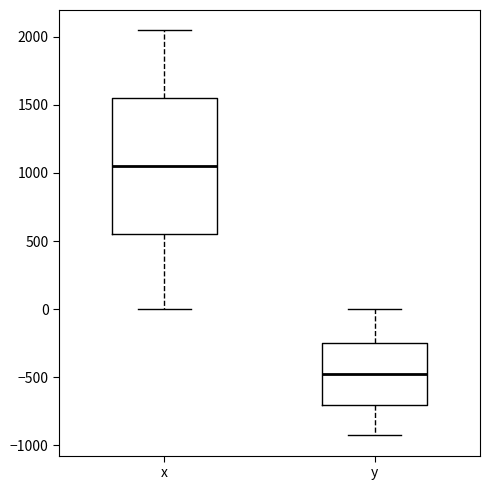

Which box has the highest median line?

x